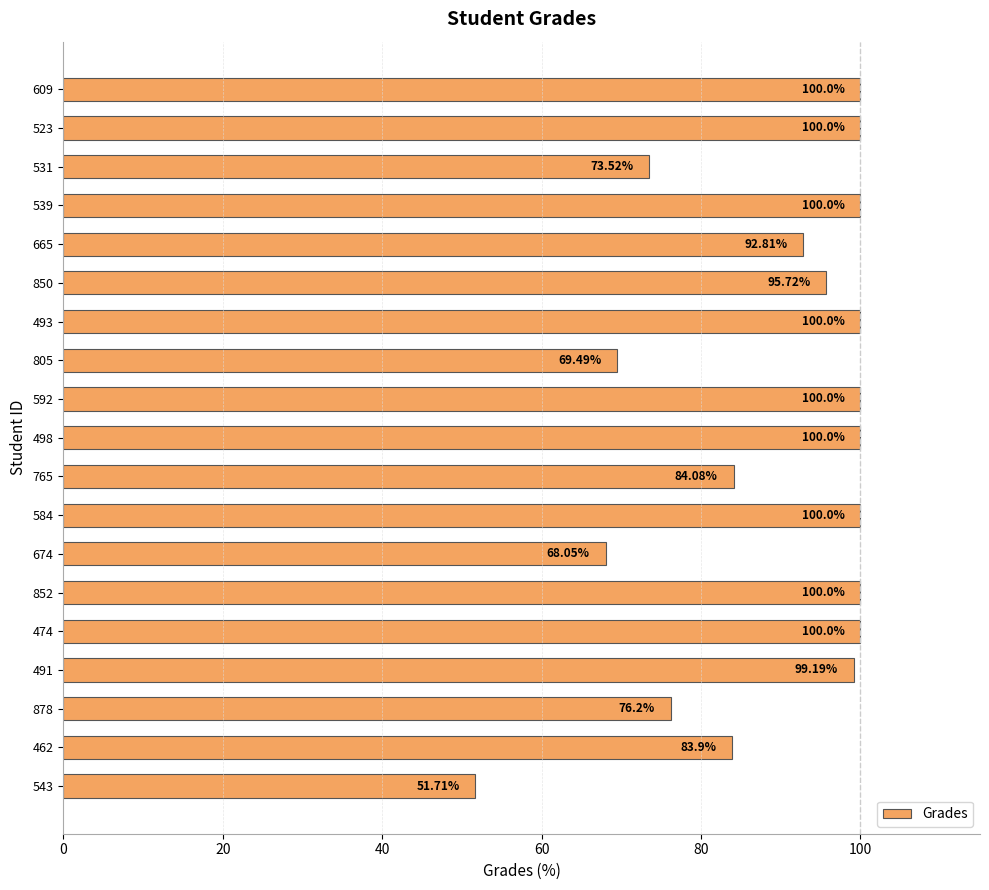

What is the ratio of the value at 493 to the value at 852?

1.0